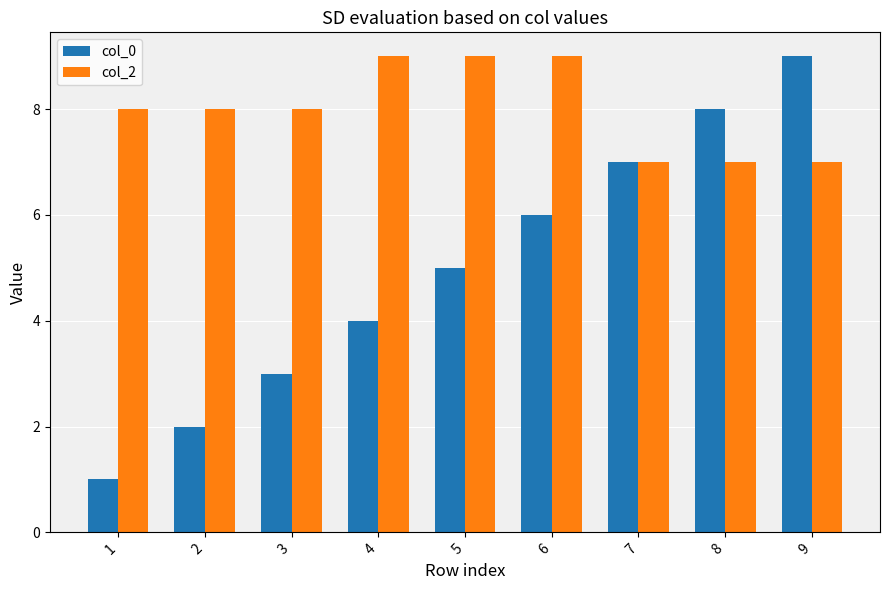

Is it true that col_2 equals 5 at 5?

False